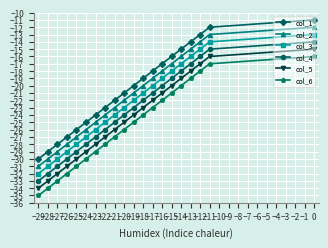

How many lines are shown in the chart?

6